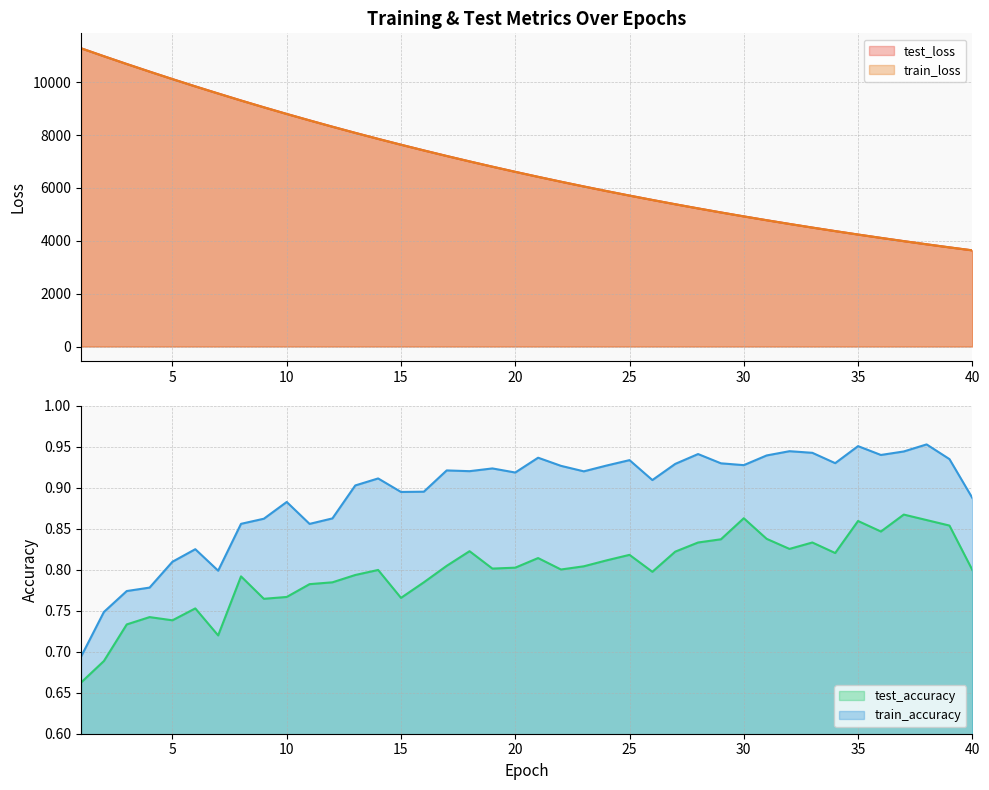

At which category does test_accuracy reach its first local valley?

5